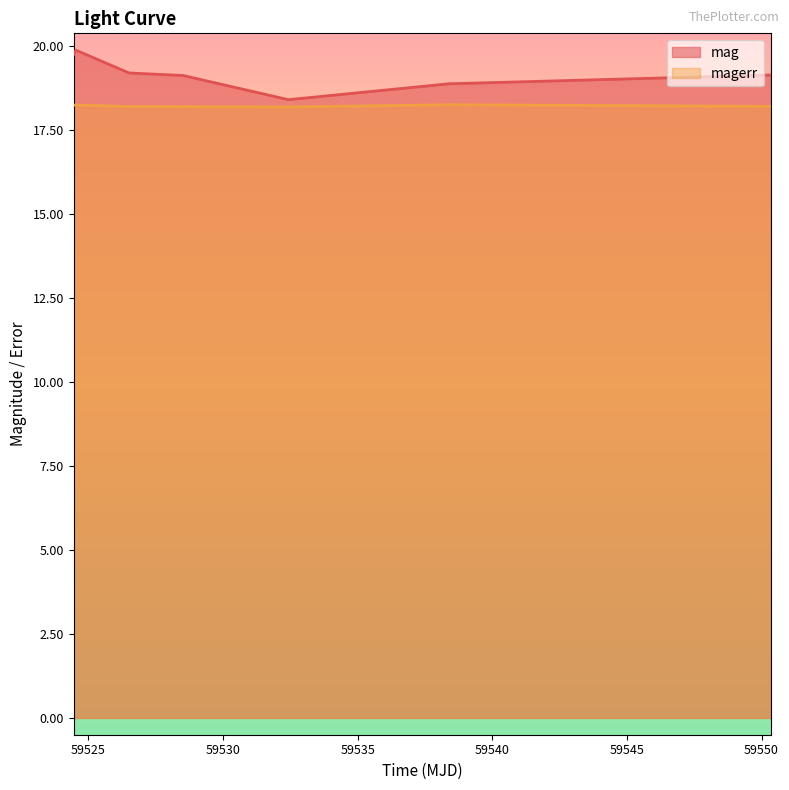

How many interior local valleys does the mag series have?

1